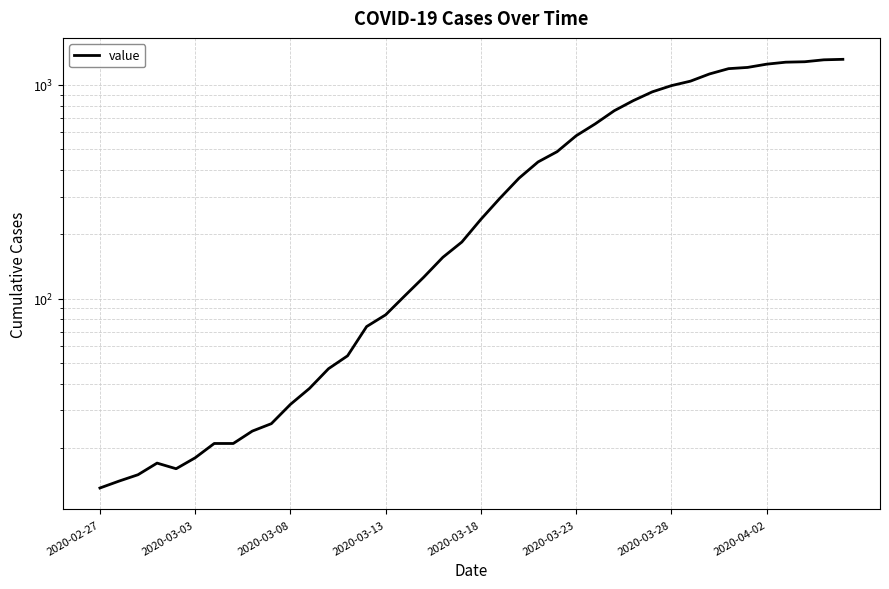

What is the sum of the values at 2020-02-27 and 12?

60